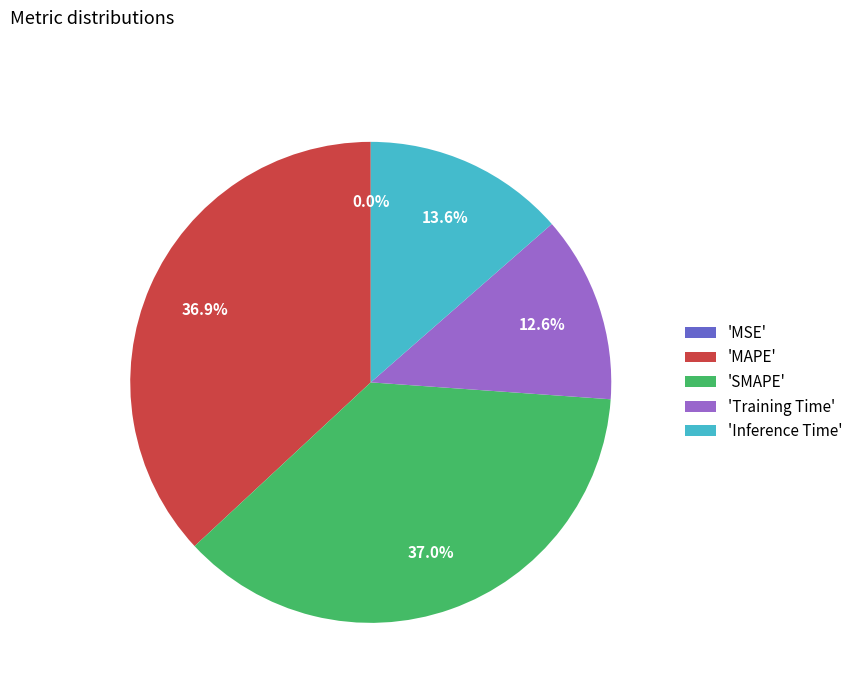

Is there any slice that represents more than half of the pie?

No